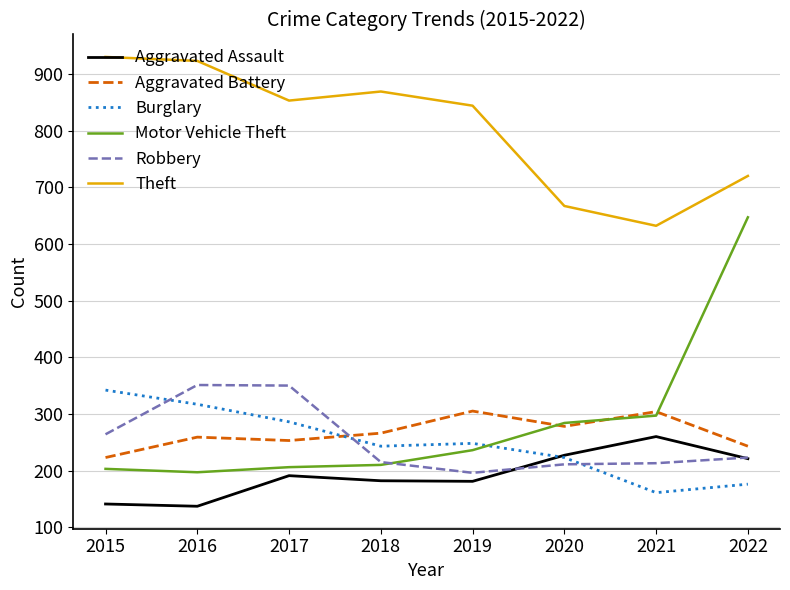

Which category has the lowest value in the Aggravated Battery series?

2015